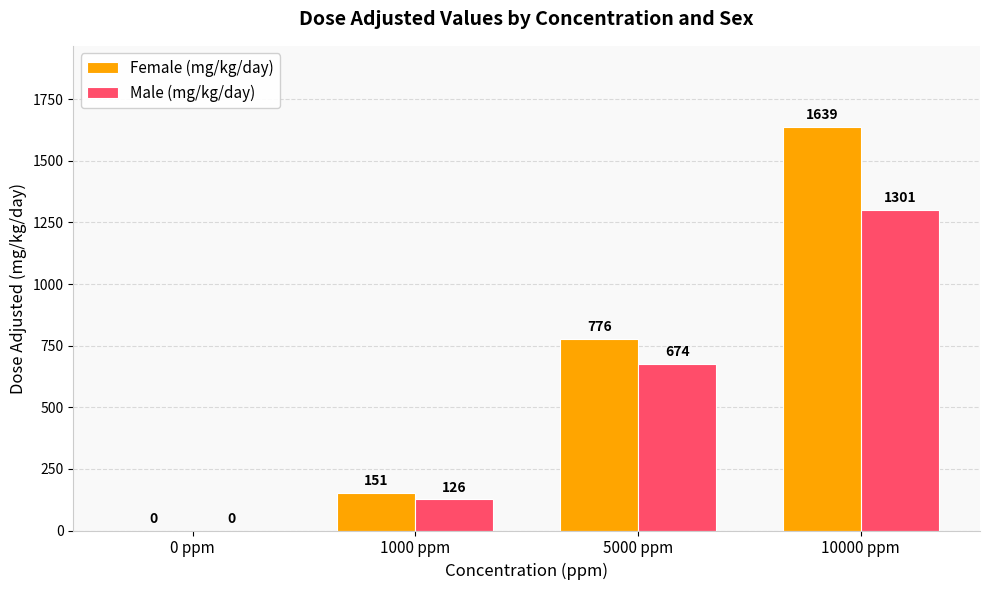

How many groups of bars are there?

4